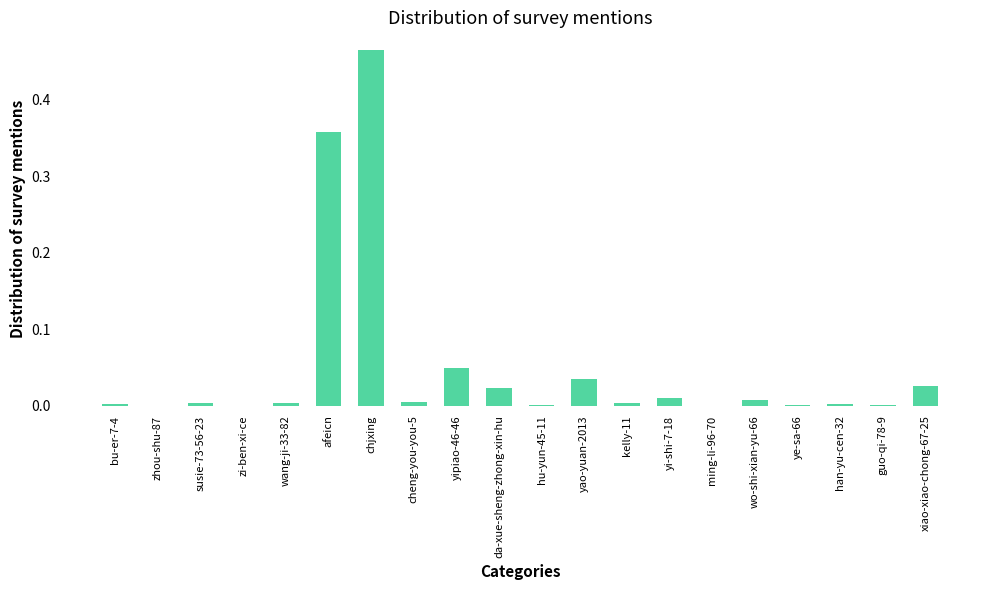

The value at yao-yuan-2013 is 0.1. True or false?

False